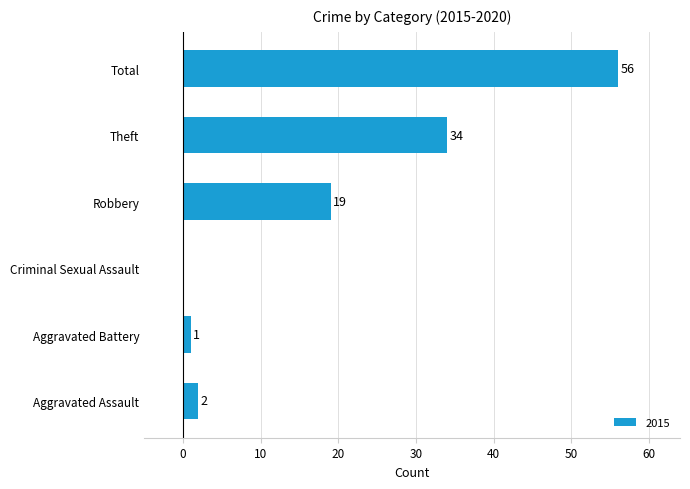

At which label is the value closest to 28?

Theft